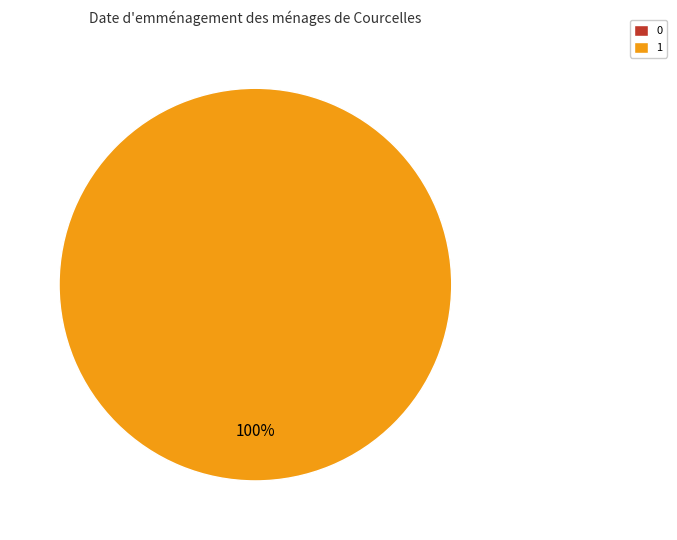

What is the change in value from 0 to 1?

+1